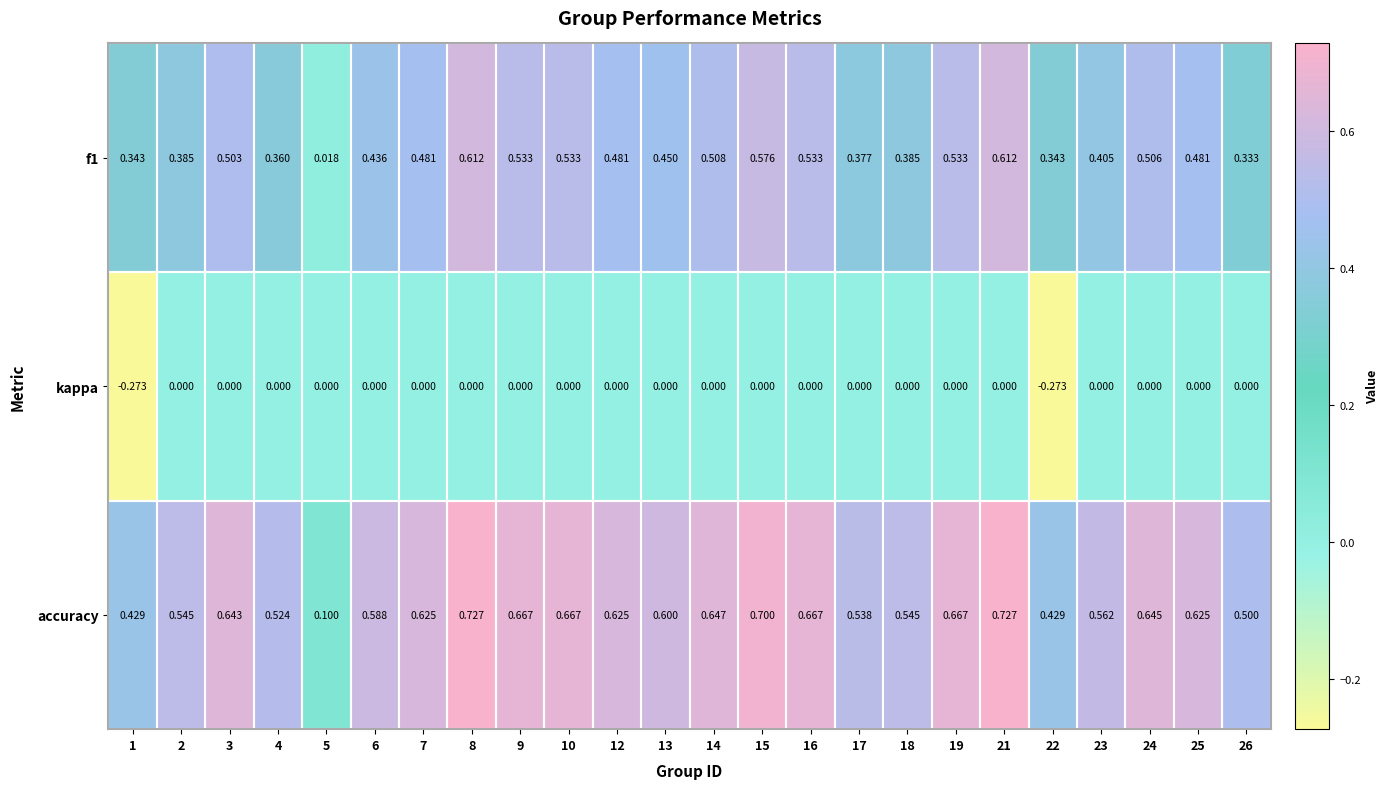

Which series has the largest range (max minus min)?

accuracy